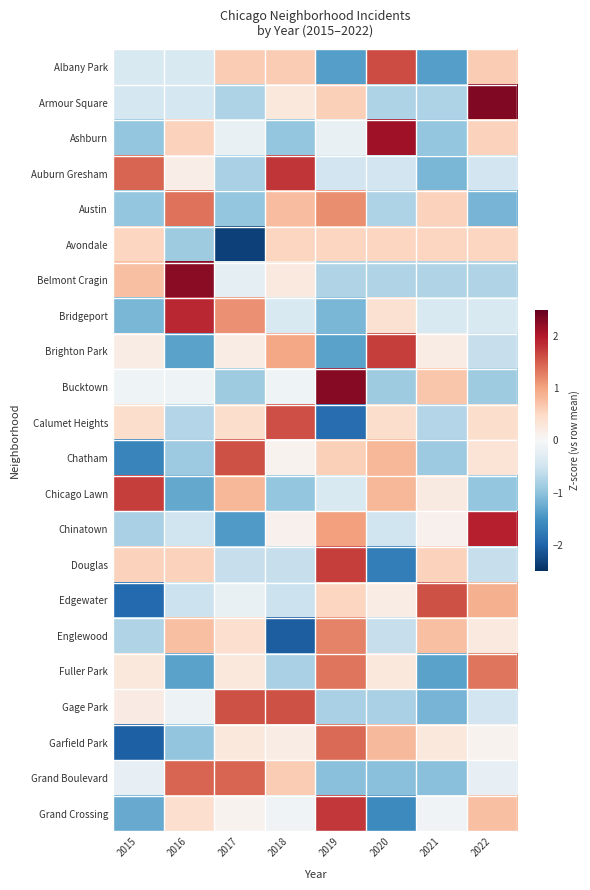

Rank the series by their maximum value, from highest to lowest.

Armour Square, Bucktown, Belmont Cragin, Ashburn, Chinatown, Bridgeport, Auburn Gresham, Grand Crossing, Douglas, Brighton Park, Chicago Lawn, Albany Park, Calumet Heights, Edgewater, Gage Park, Chatham, Grand Boulevard, Garfield Park, Austin, Fuller Park, Englewood, Avondale